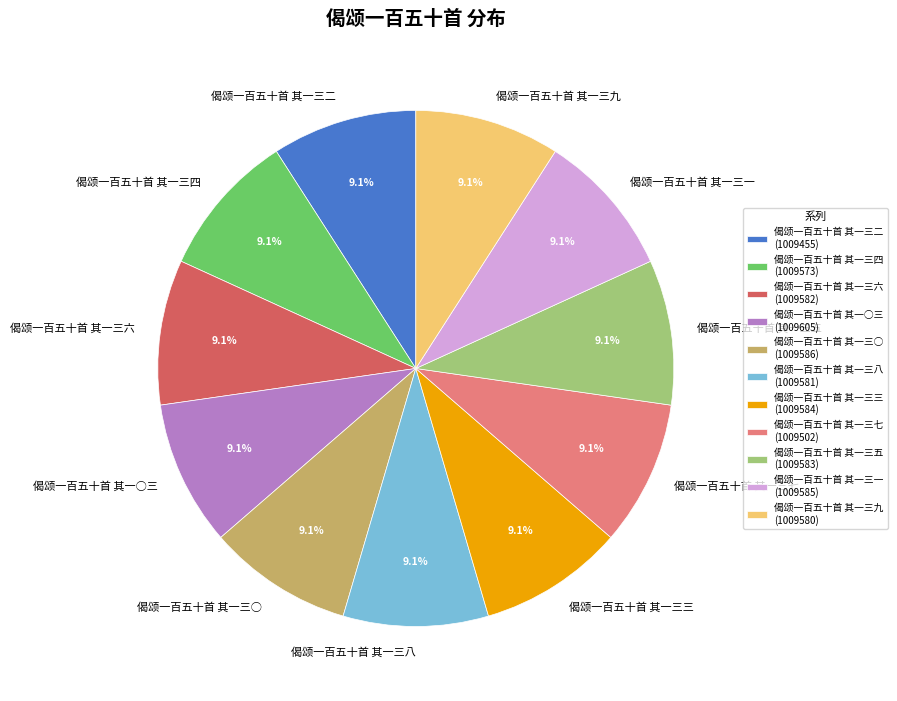

What is the ratio of the value at 偈颂一百五十首 其一三六 to the value at 偈颂一百五十首 其一三○?

1.0